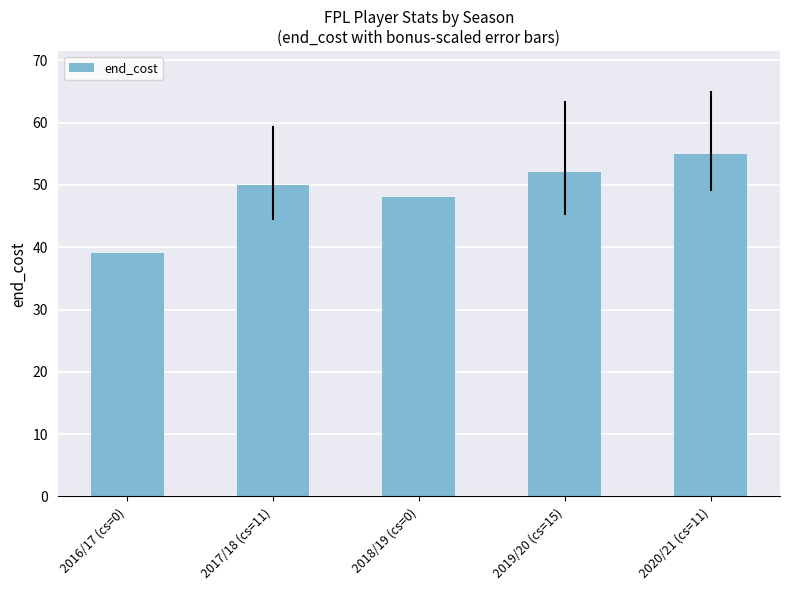

Which category has the highest value across all series?

2020/21 (cs=11)